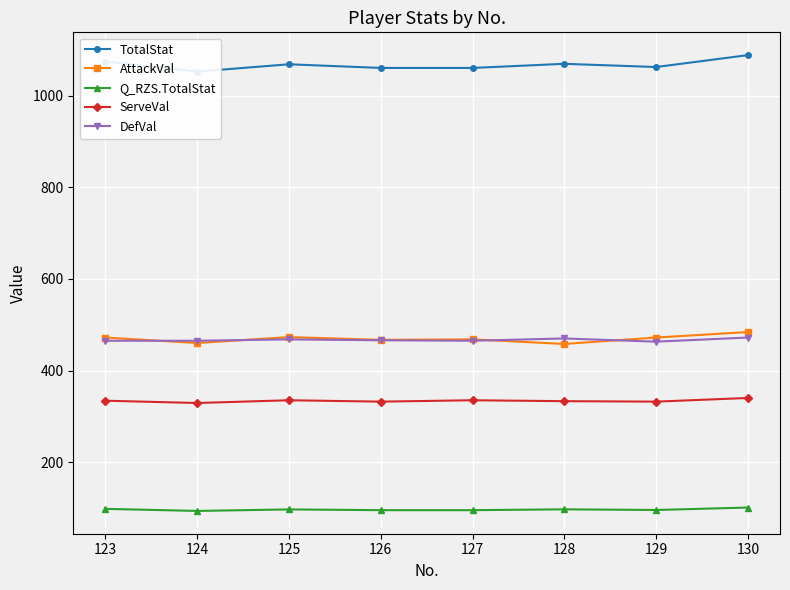

What is the spread (max minus min) of values at 124?

959.8